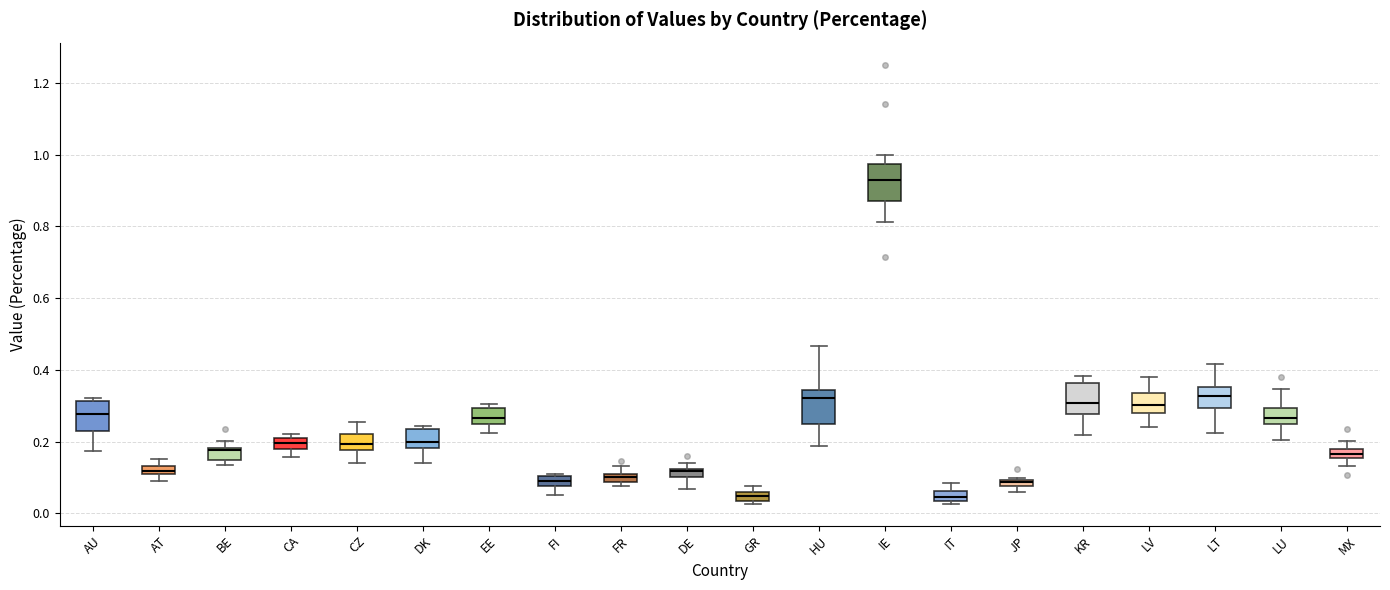

Which box's median line is the highest?

IE